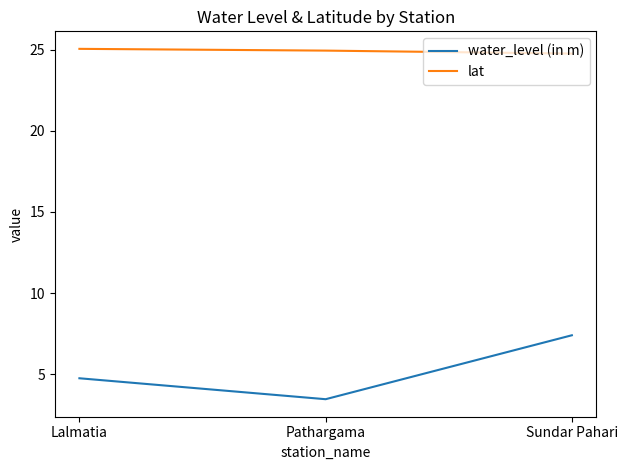

What is the sum of all lat values?

74.8